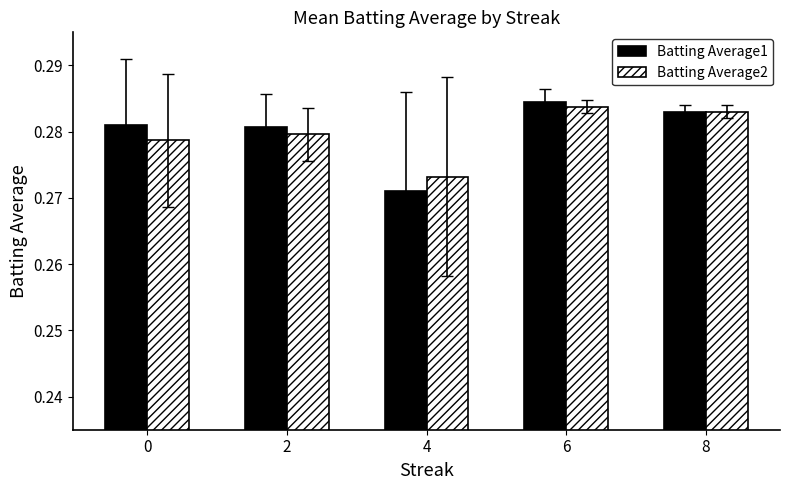

The value of Batting Average1 at 8 is 0.5. True or false?

False